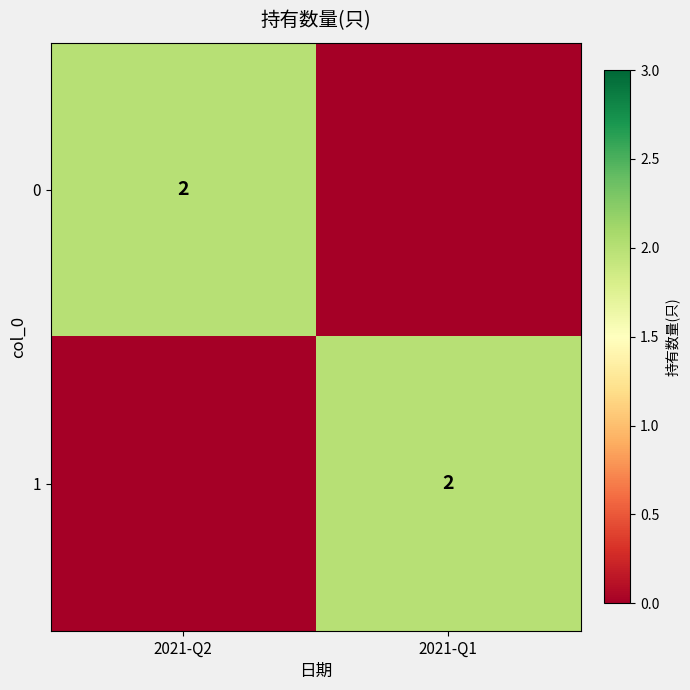

The value of 0 at 2021-Q2 is 2. True or false?

True